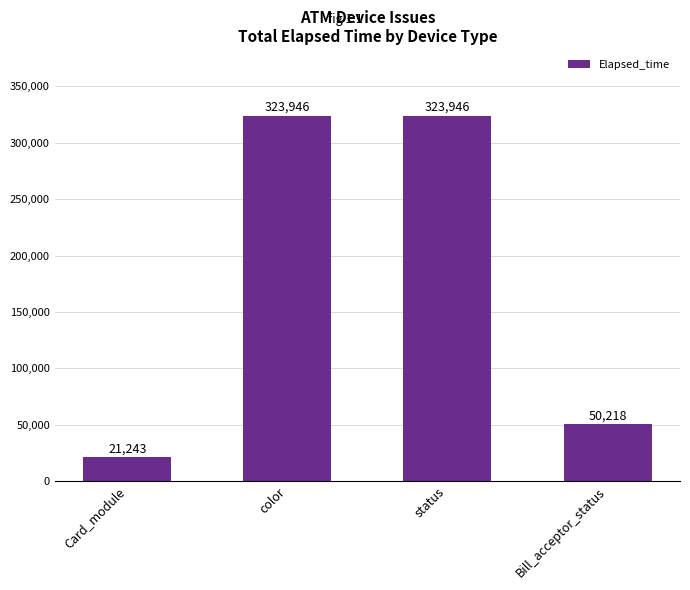

Are the bars horizontal?

No